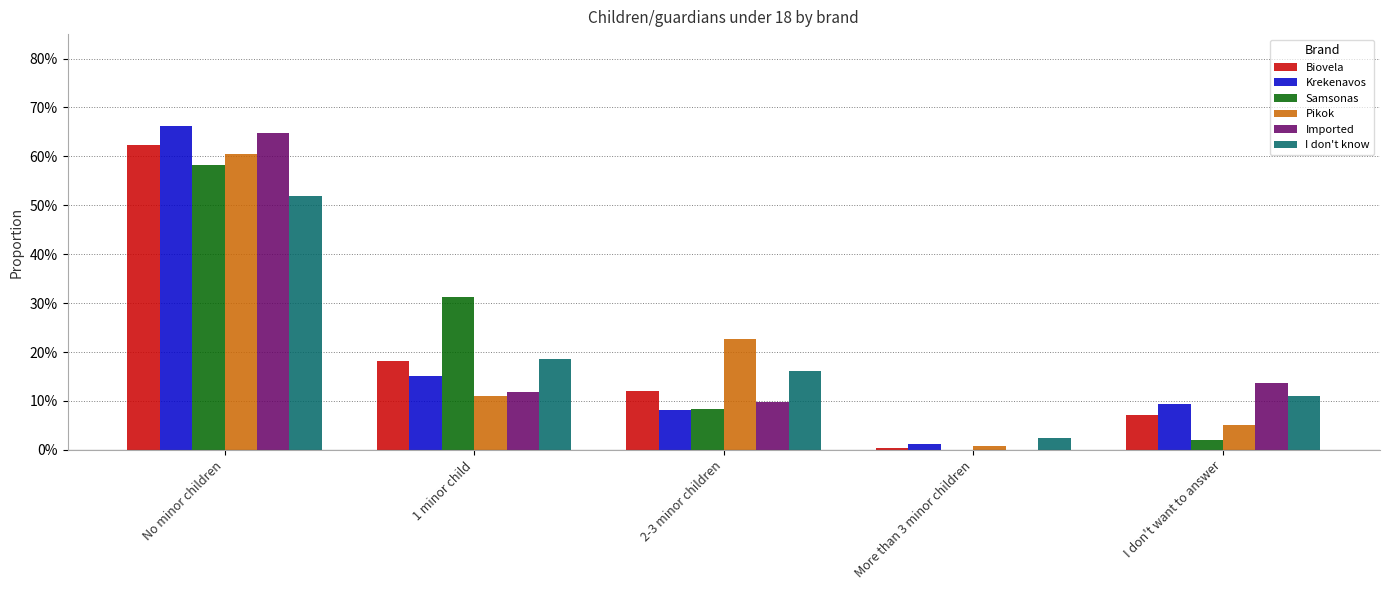

What is the sum of all Imported values?

1.0